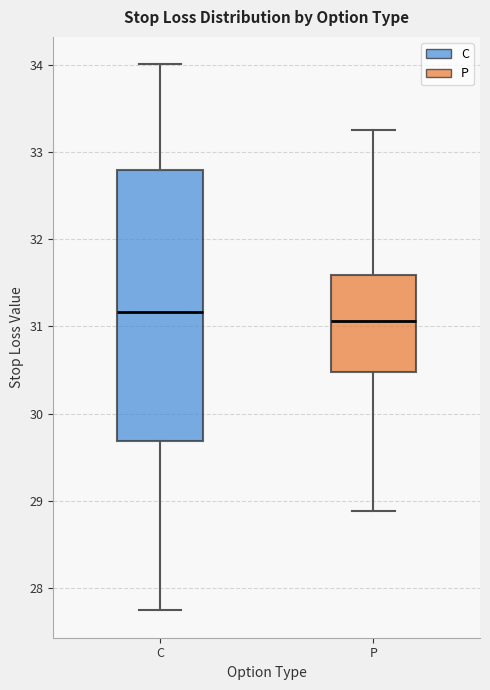

Reading left to right, transcribe this box plot: for each box, give where its median line is, the range the box spans, and where its two whiskers end, as read against the y-axis. The values are not printed on the chart, so give them approximately, as read against the axis.

C: median 31.2, box 29.7 to 32.8, whiskers 27.7 to 34.0
P: median 31.1, box 30.5 to 31.6, whiskers 28.9 to 33.3